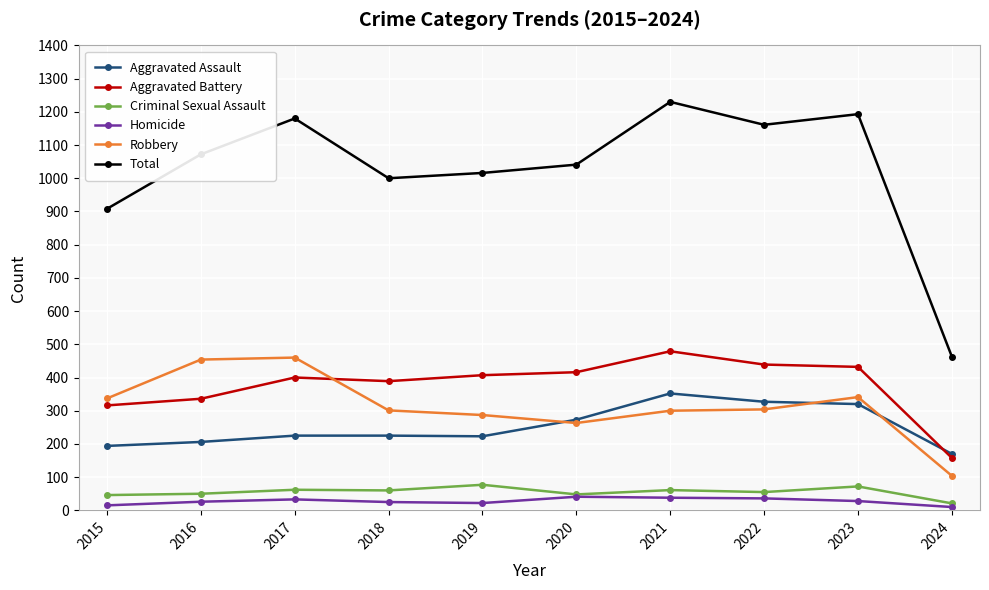

How many data points in Aggravated Assault are less than 225?

4